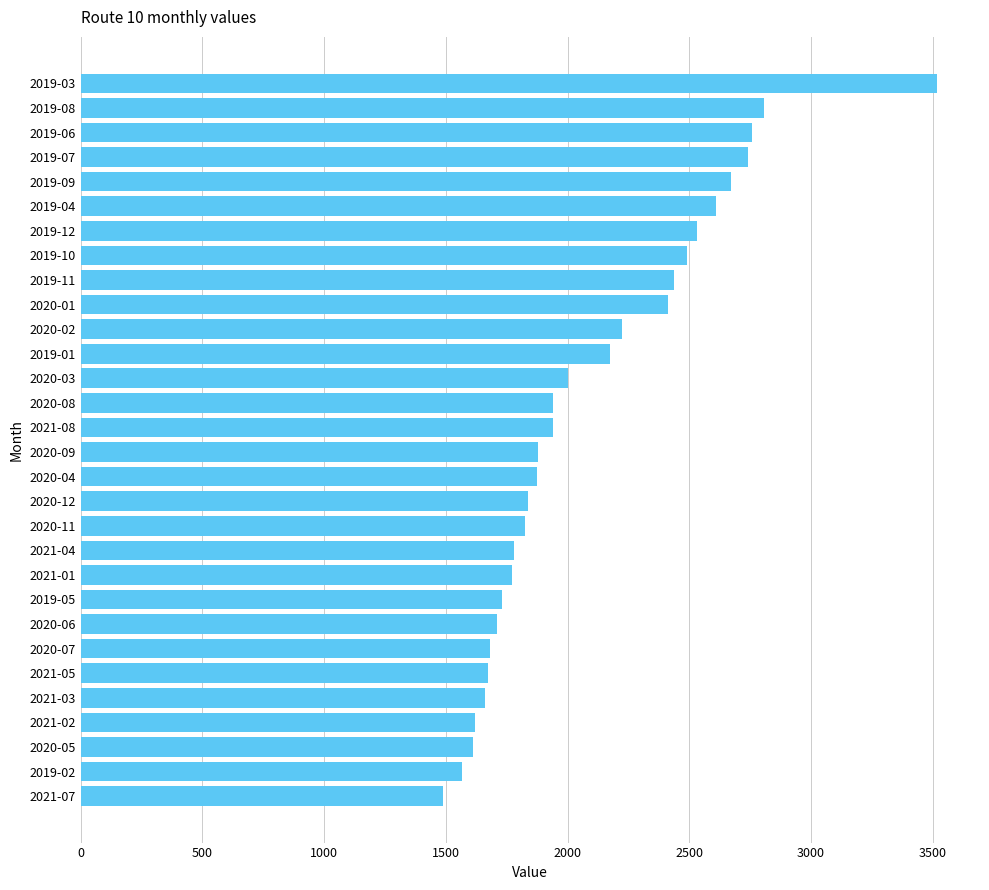

What is the label of the 6th bar from the bottom?

2021-05